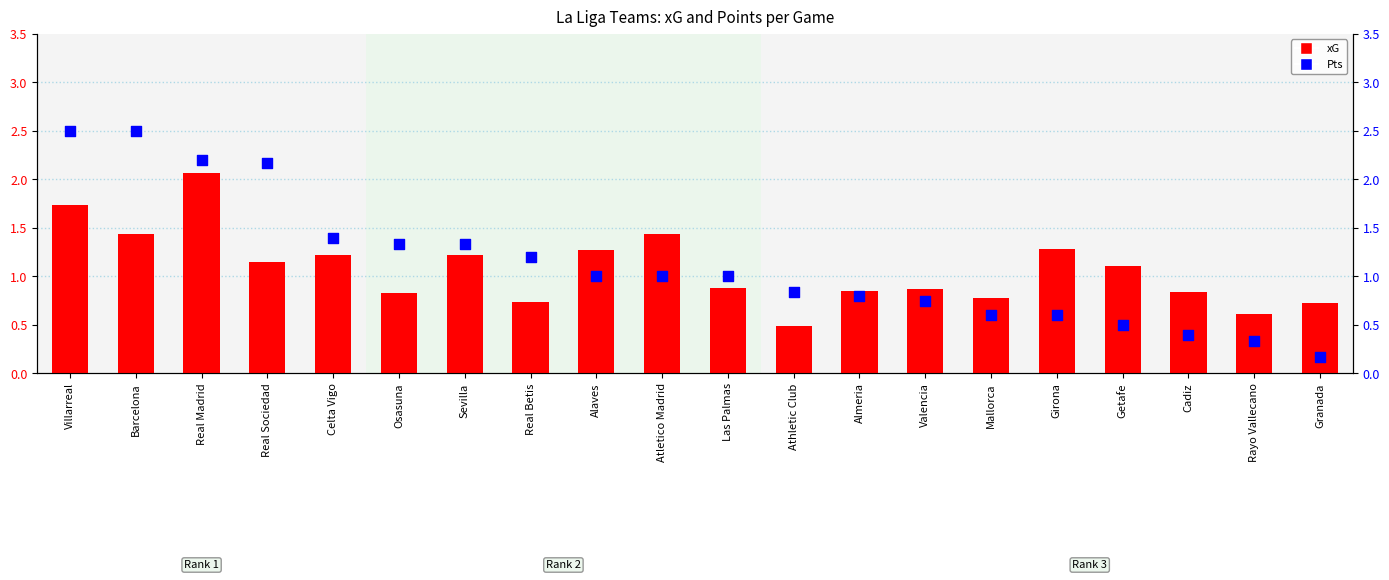

Which series has the widest spread of Y values?

Pts